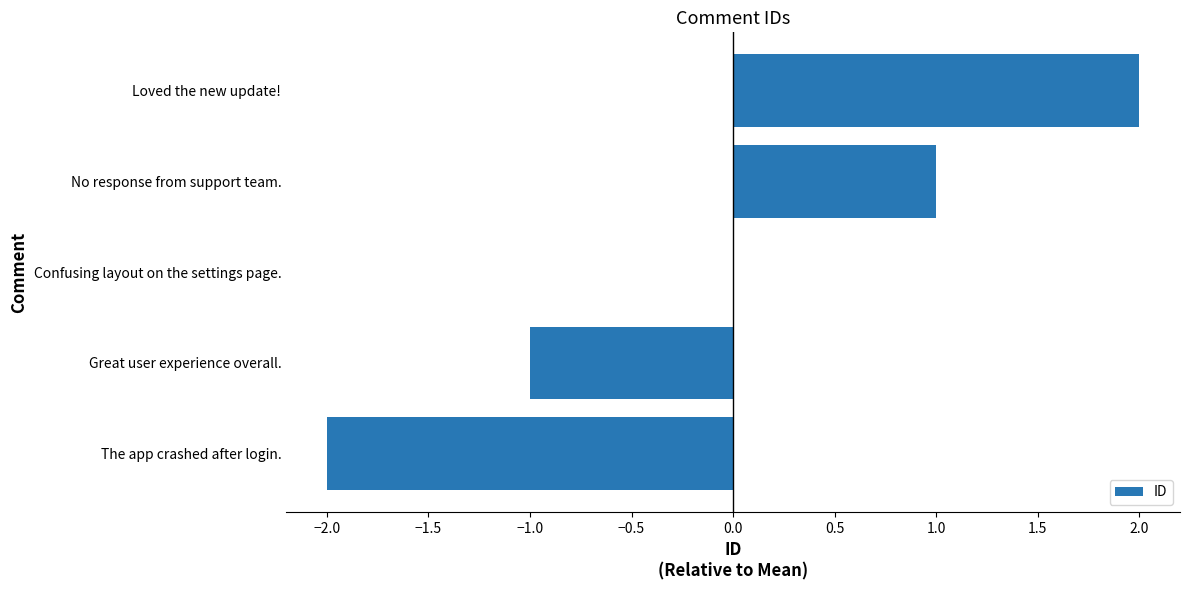

Reading top to bottom, what are all the values shown in this chart?

Loved the new update!=2	No response from support team.=1	Confusing layout on the settings page.=0	Great user experience overall.=-1	The app crashed after login.=-2